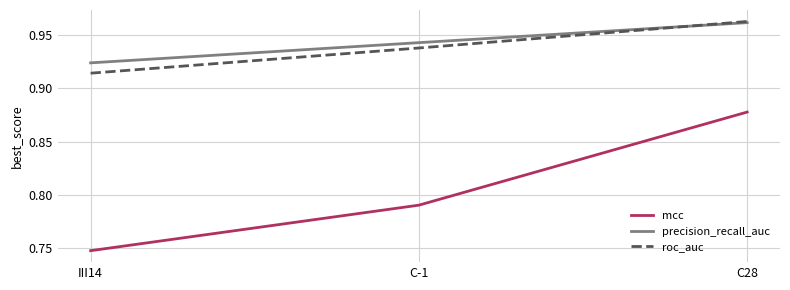

Rank the categories by precision_recall_auc value from lowest to highest.

III14, C-1, C28